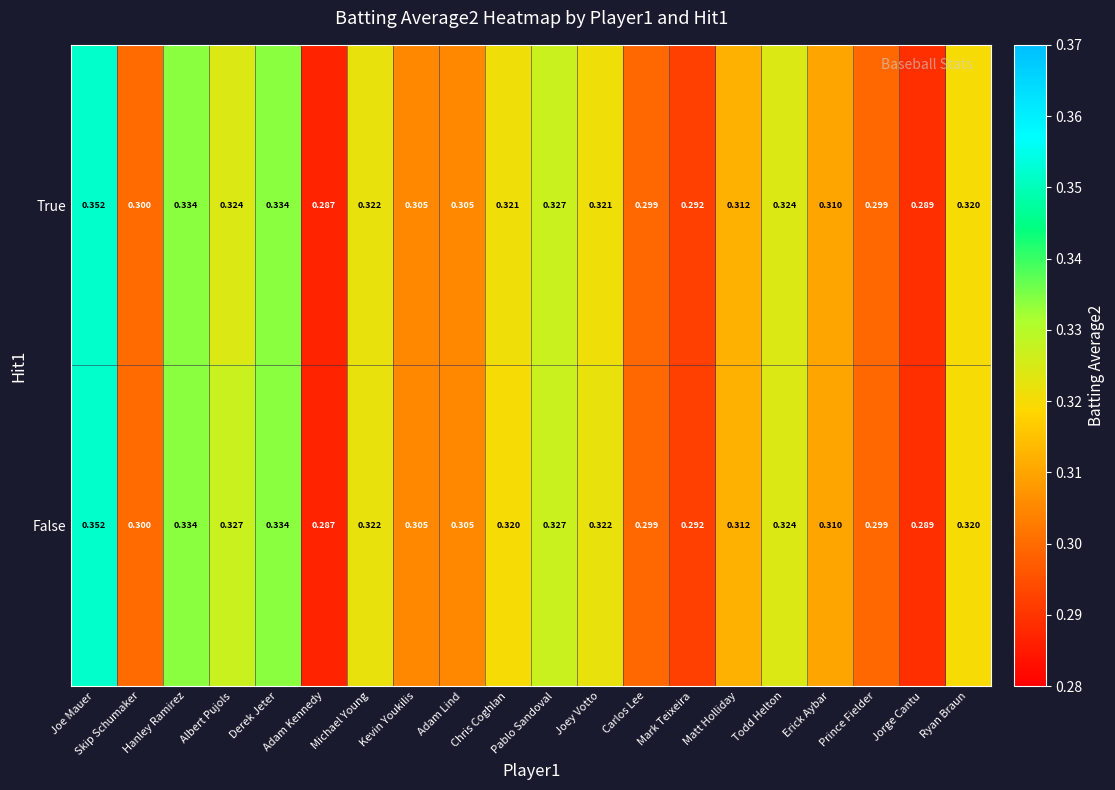

At which category is the sum across all series the highest?

Joe Mauer